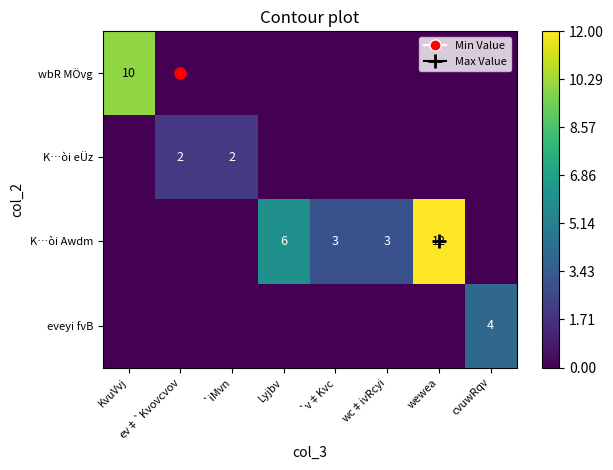

How many values in the eveyi fvB series exceed 0?

1